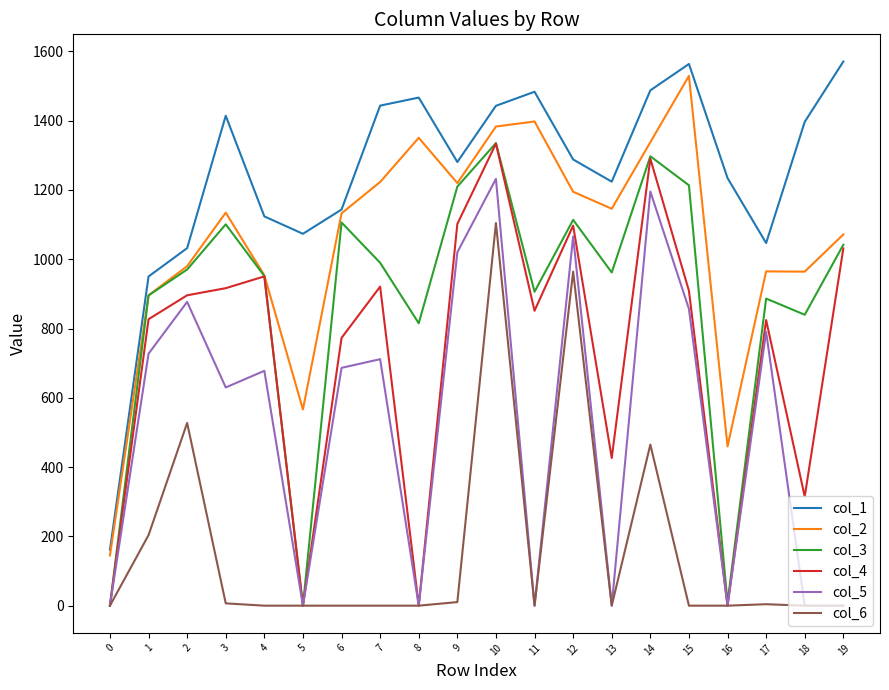

What is the difference between the second highest and minimum values in the col_5 series?

1195.5